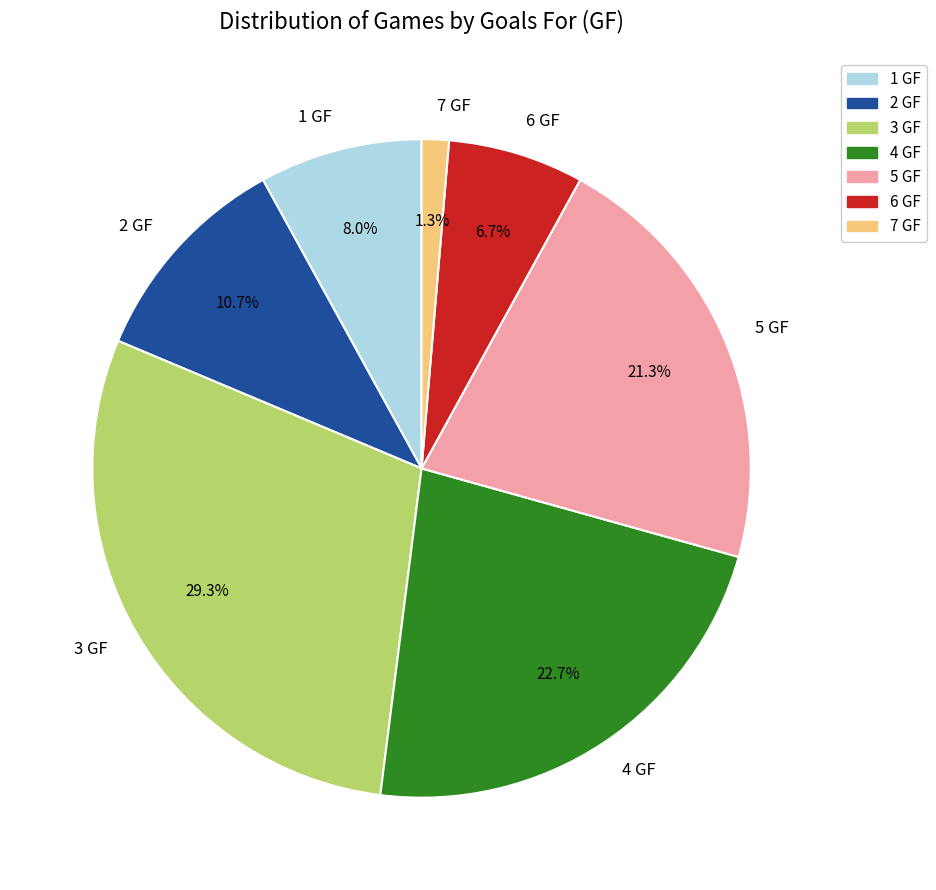

How many segments does this pie chart have?

7